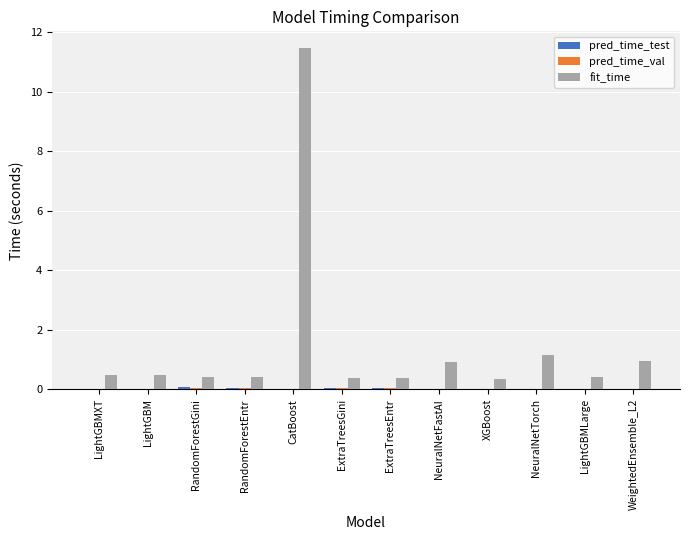

What is the sum of the fit_time values at ExtraTreesGini and LightGBMXT?

0.9